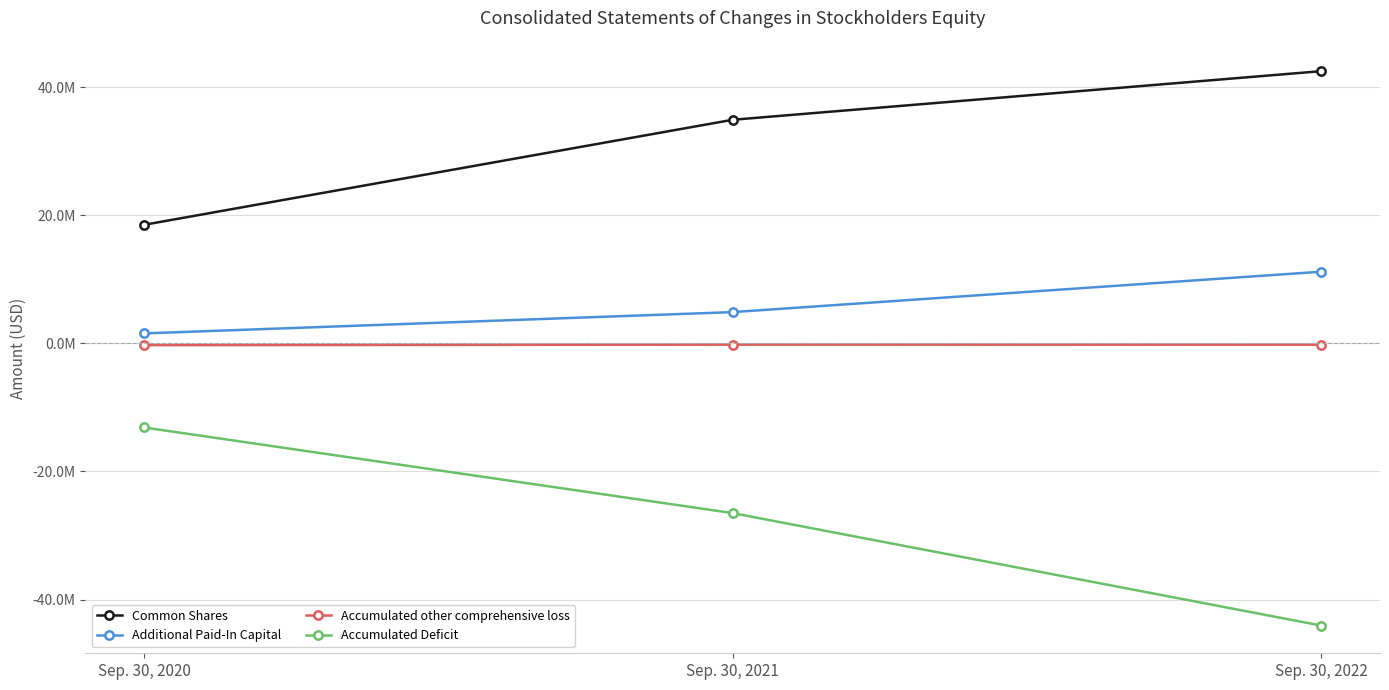

Between Sep. 30, 2021 and Sep. 30, 2022, which series saw the biggest shift?

Accumulated Deficit